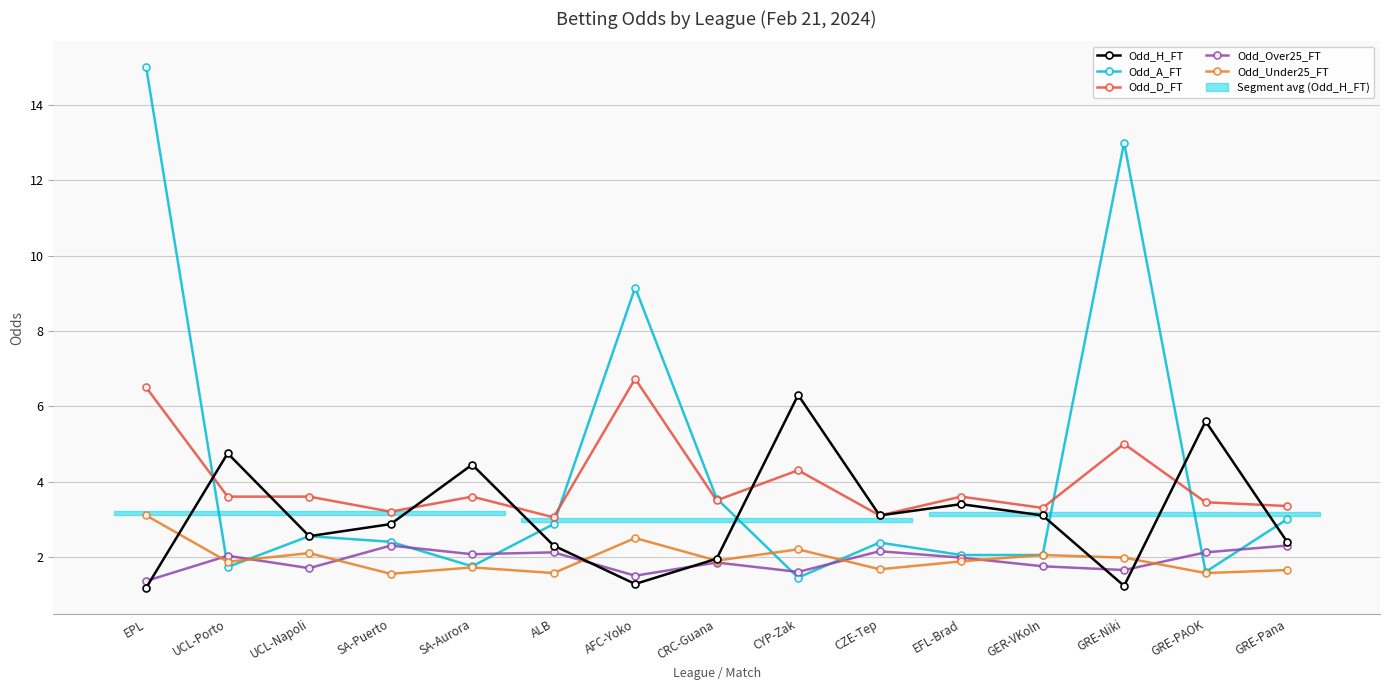

What is the difference between the maximum and minimum values in the Odd_A_FT series?

13.6